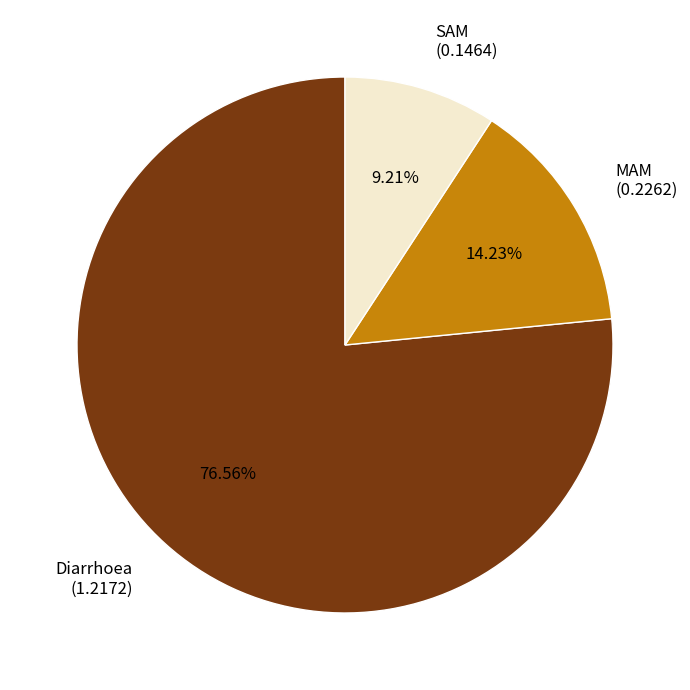

Rank the categories by value from lowest to highest.

SAM, MAM, Diarrhoea